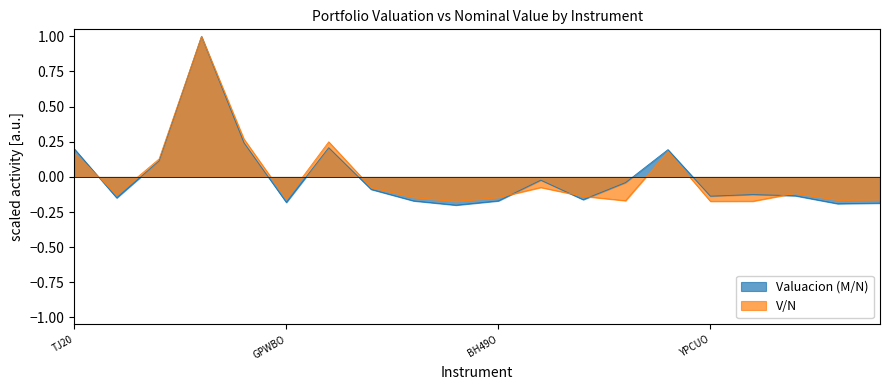

How many negative values does the Valuacion (M/N) series have?

14